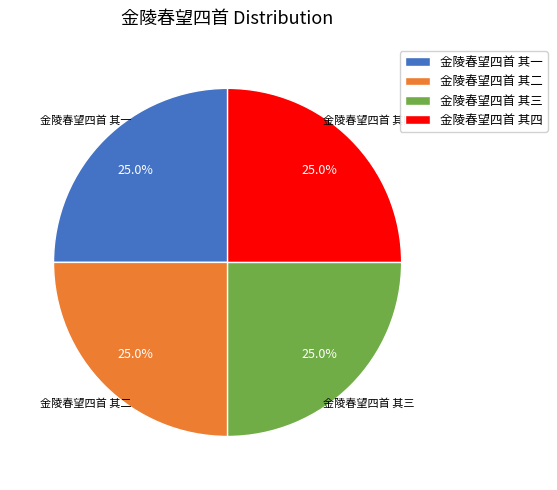

What is the ratio of the value at 金陵春望四首 其一 to the value at 金陵春望四首 其二?

1.0